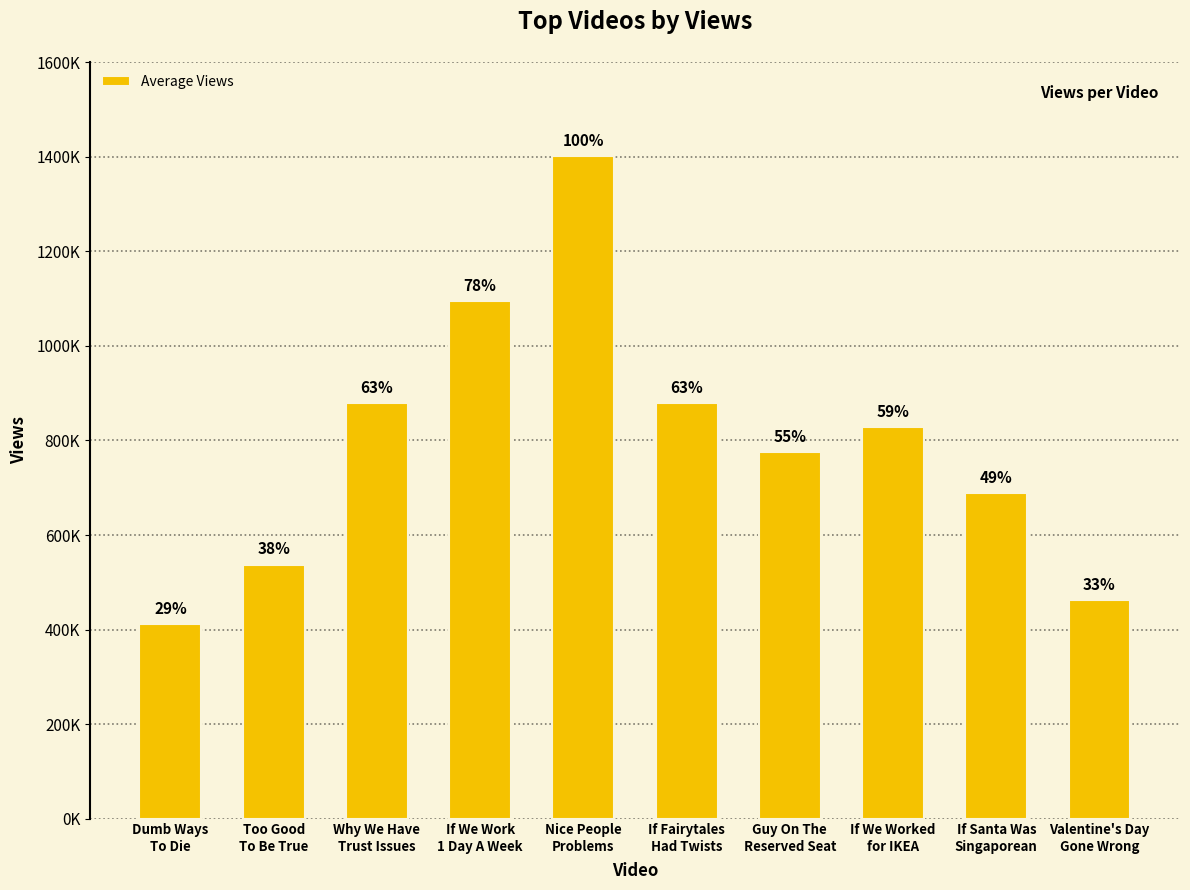

At which label is the value closest to 906766?

If Fairytales
Had Twists